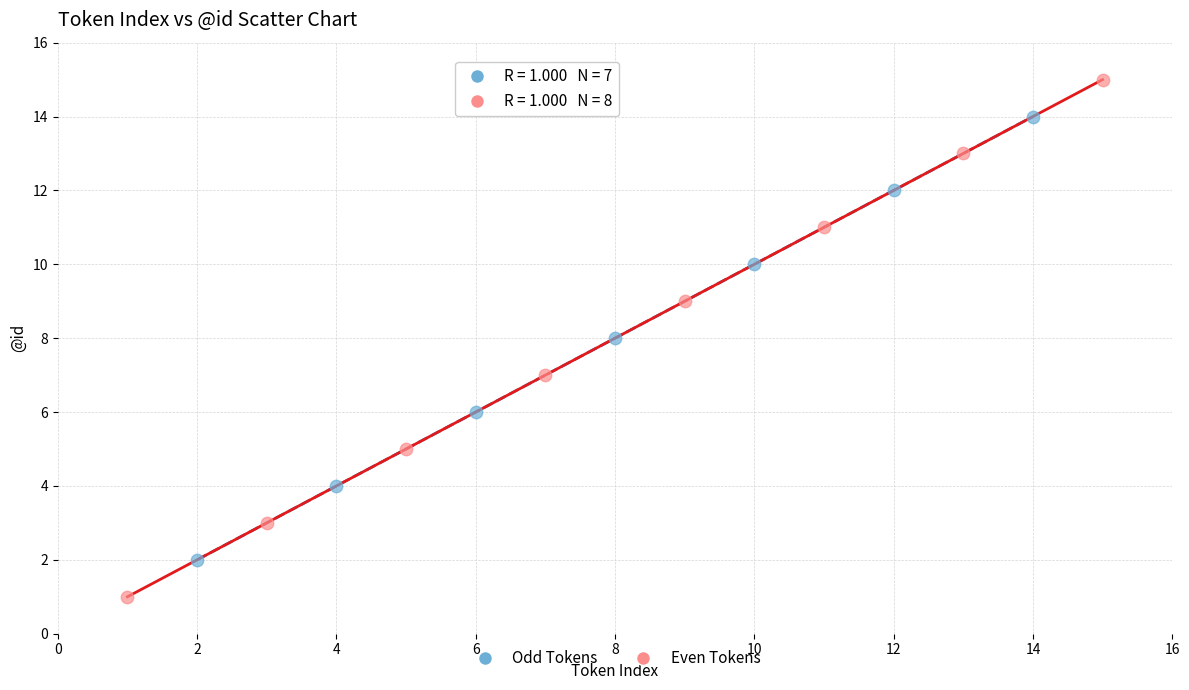

Which series has the widest spread of Y values?

Even Tokens